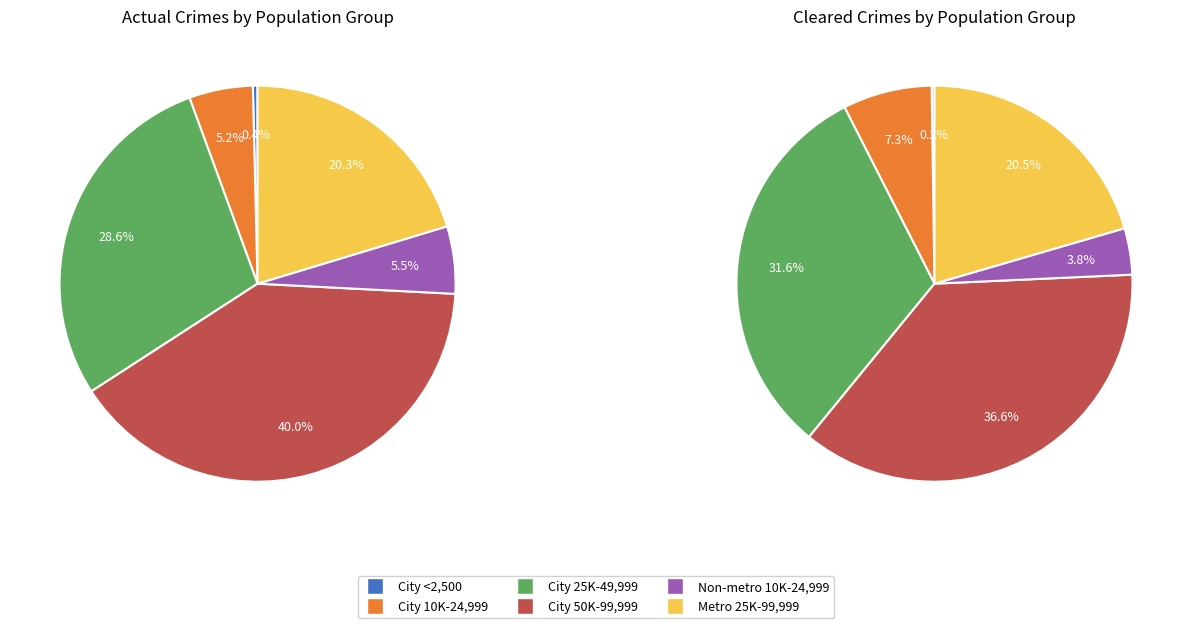

What percentage is the Non-metro County 10,000 - 24,999 slice, to the nearest percent?

5%